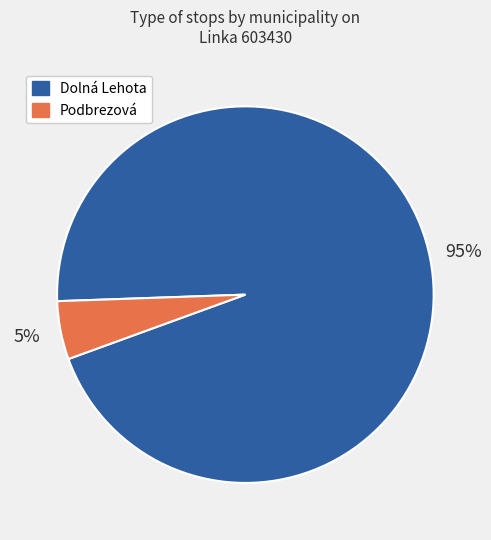

Rank the categories by value from lowest to highest.

Podbrezová, Dolná Lehota